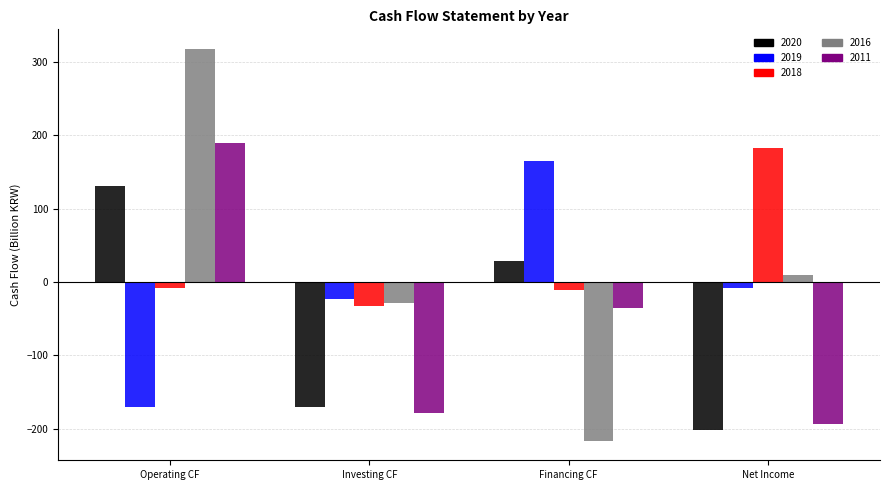

Reading left to right, extract all data points from this chart.

2020: Operating CF=130.0	Investing CF=-169.8	Financing CF=28.4	Net Income=-201.4
2019: Operating CF=-169.8	Investing CF=-22.8	Financing CF=165.2	Net Income=-8.2
2018: Operating CF=-8.2	Investing CF=-32.7	Financing CF=-10.8	Net Income=183.1
2016: Operating CF=317.5	Investing CF=-28.9	Financing CF=-216.3	Net Income=9.7
2011: Operating CF=189.9	Investing CF=-178.4	Financing CF=-36.1	Net Income=-193.3